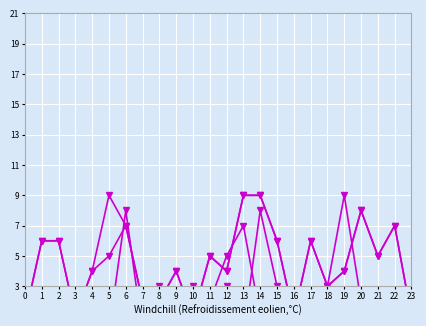

At which category is the sum across all series the highest?

14